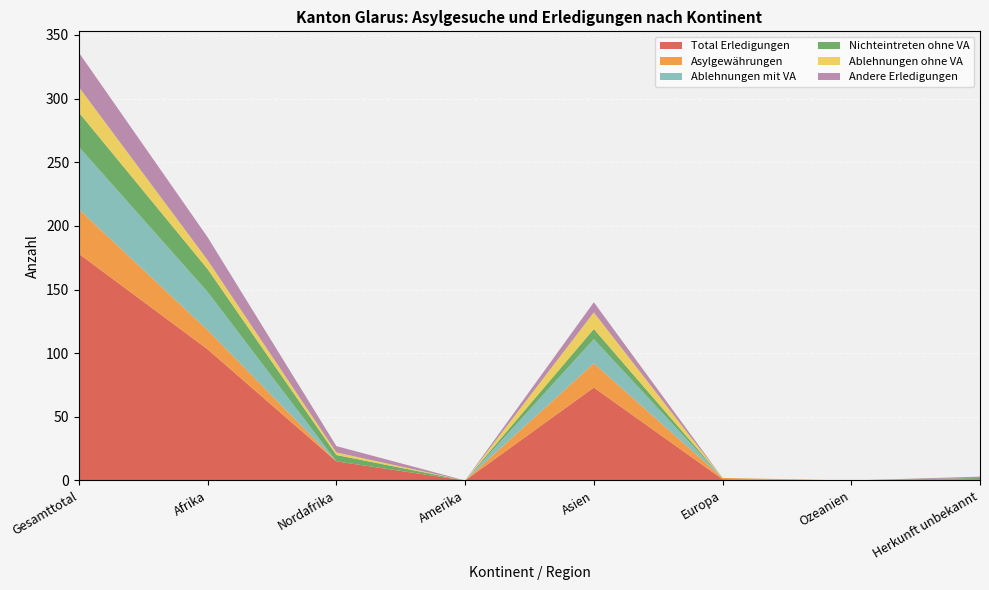

Reading left to right, what are all the values shown in this chart?

Total Erledigungen: Gesamttotal=178	Afrika=103	Nordafrika=15	Amerika=0	Asien=73	Europa=1	Ozeanien=0	Herkunft unbekannt=1
Asylgewährungen: Gesamttotal=35	Afrika=15	Nordafrika=0	Amerika=0	Asien=19	Europa=1	Ozeanien=0	Herkunft unbekannt=0
Ablehnungen mit VA: Gesamttotal=49	Afrika=30	Nordafrika=0	Amerika=0	Asien=19	Europa=0	Ozeanien=0	Herkunft unbekannt=0
Nichteintreten ohne VA: Gesamttotal=27	Afrika=18	Nordafrika=5	Amerika=0	Asien=8	Europa=0	Ozeanien=0	Herkunft unbekannt=1
Ablehnungen ohne VA: Gesamttotal=20	Afrika=7	Nordafrika=2	Amerika=0	Asien=13	Europa=0	Ozeanien=0	Herkunft unbekannt=0
Andere Erledigungen: Gesamttotal=27	Afrika=18	Nordafrika=5	Amerika=0	Asien=8	Europa=0	Ozeanien=0	Herkunft unbekannt=1